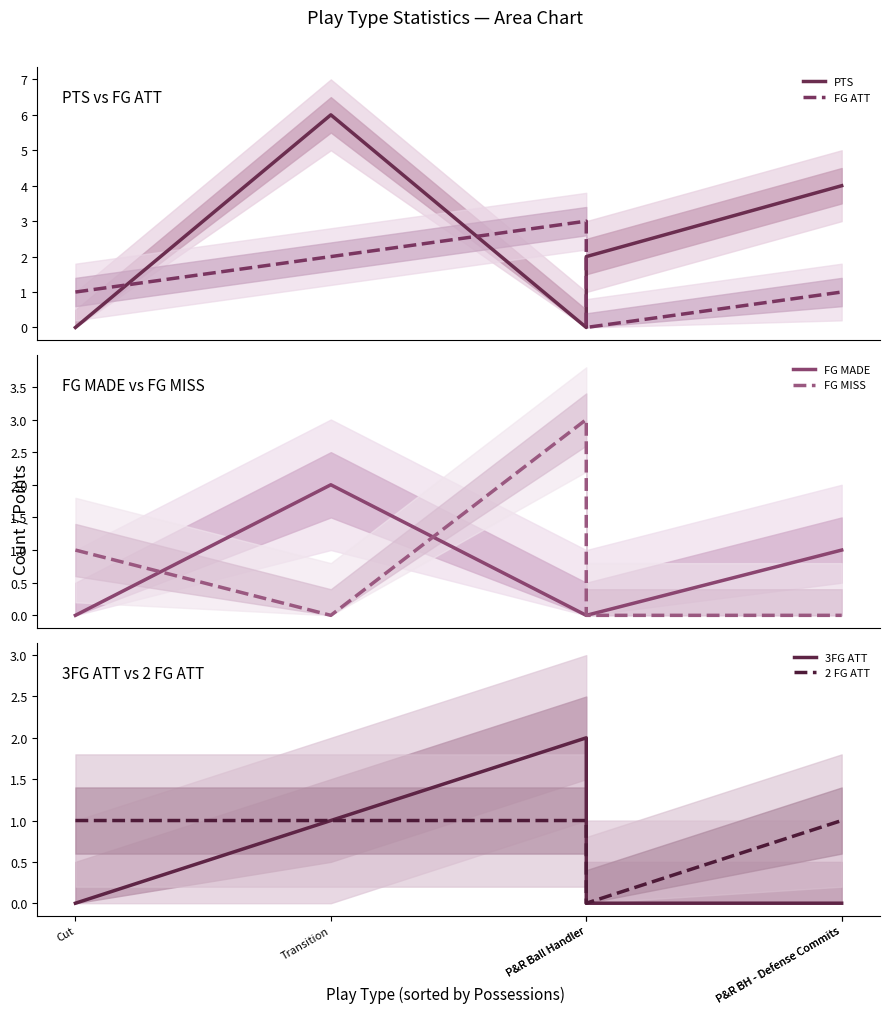

At which category does the chart reach its minimum across all series?

Cut